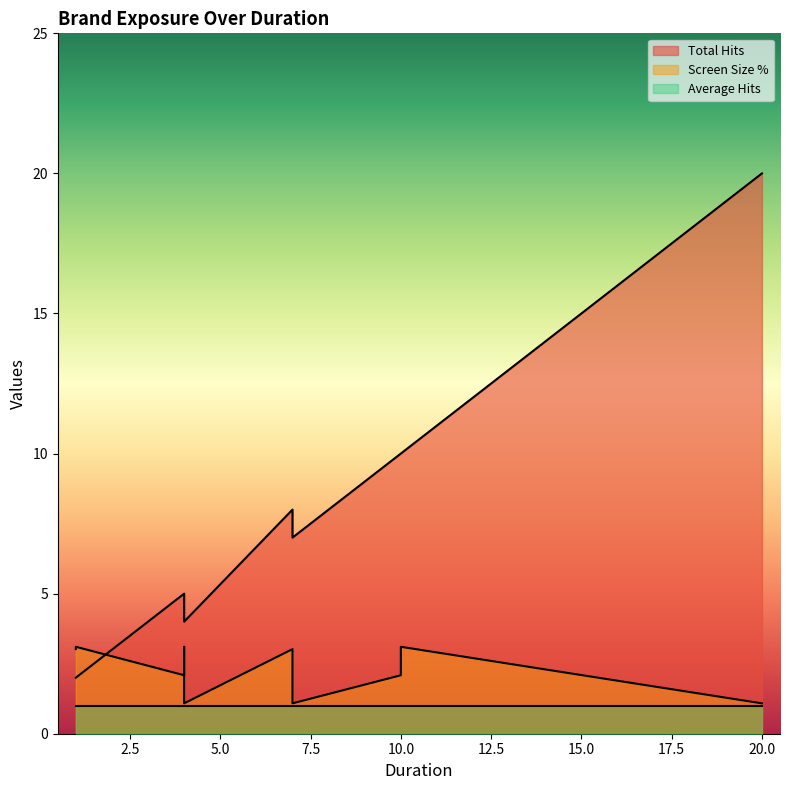

True or false: Screen Size % and Average Hits intersect in this chart.

False